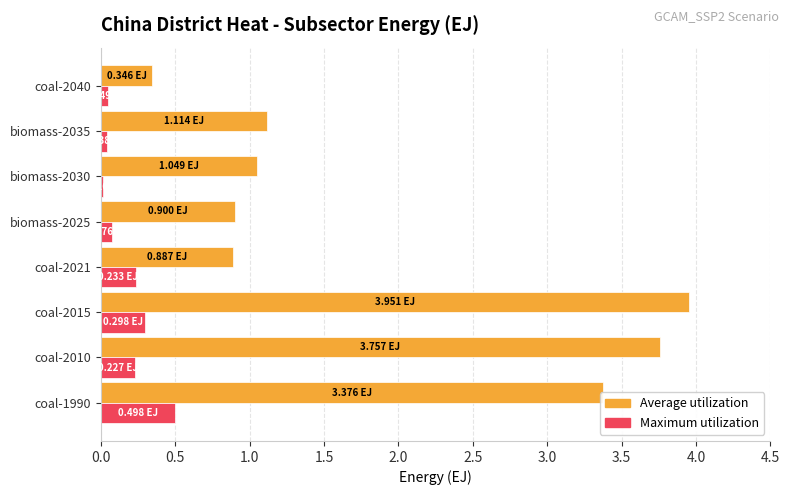

What are all the series names shown in the legend?

Average utilization, Maximum utilization